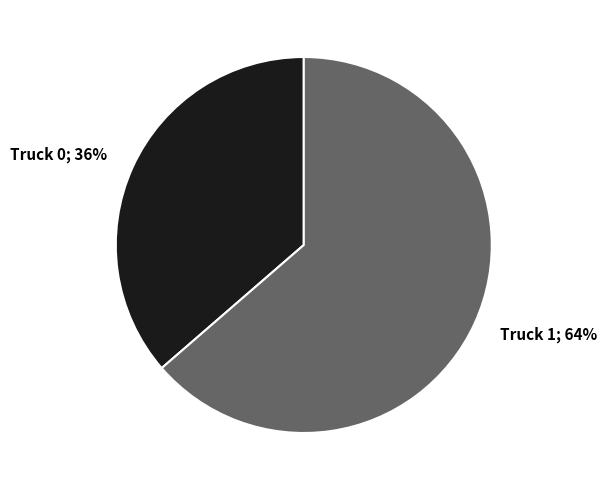

Is there any slice that represents more than half of the pie?

Yes